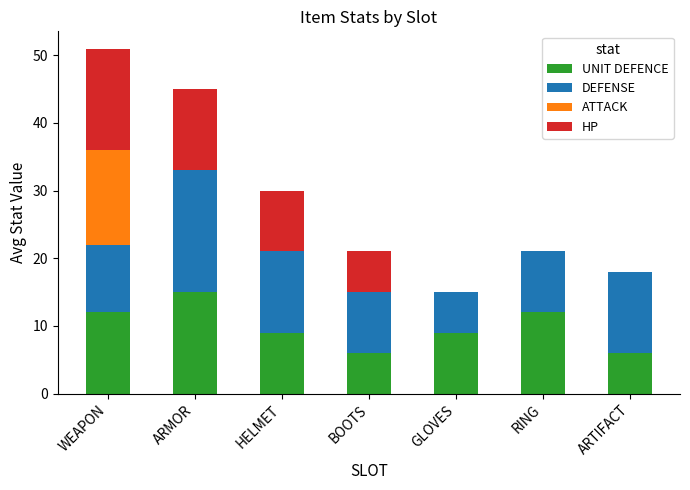

Are the bars horizontal?

No